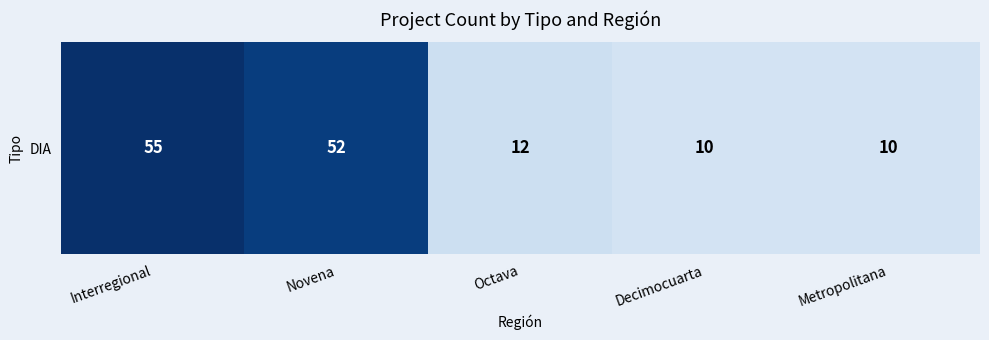

Rank the categories by value from highest to lowest.

Interregional, Novena, Octava, Decimocuarta, Metropolitana